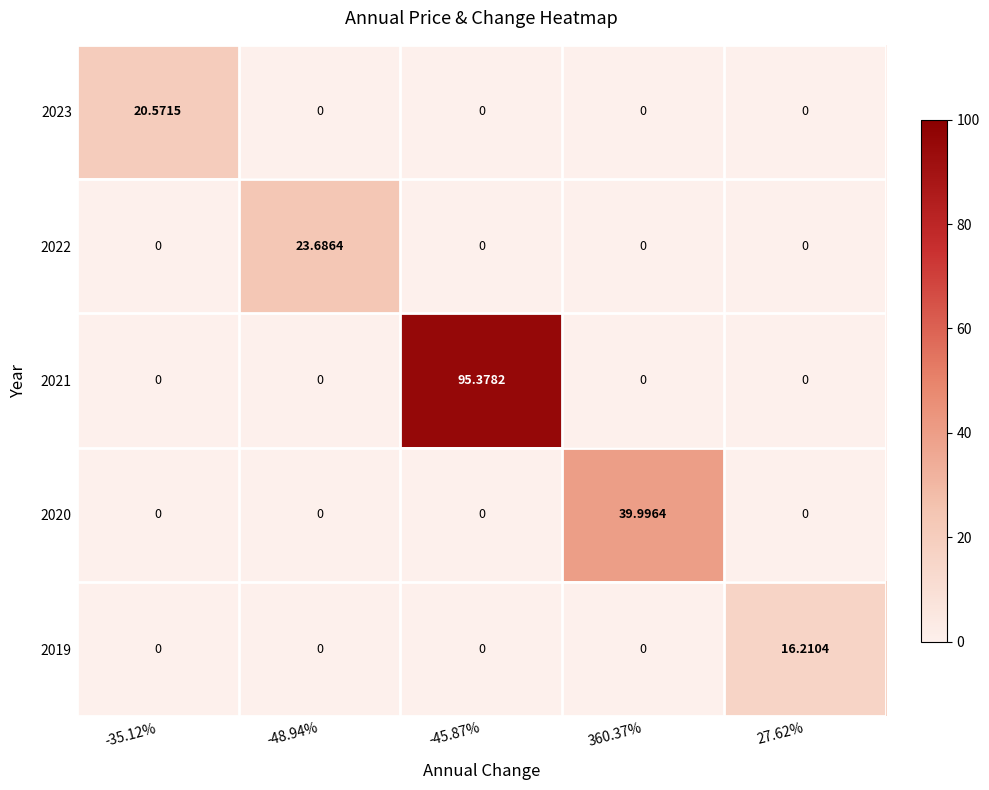

Is the value of 2019 at 27.62% greater than the value of 2021 at -35.12%?

Yes